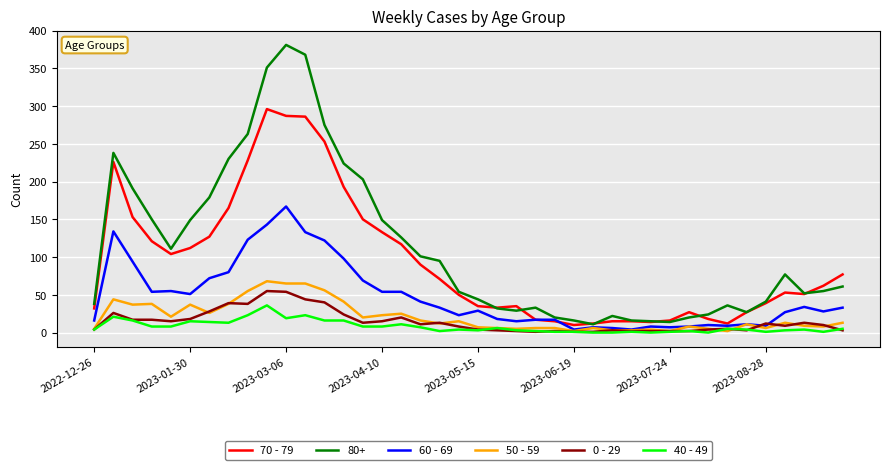

Which series has the largest total across all categories?

80+